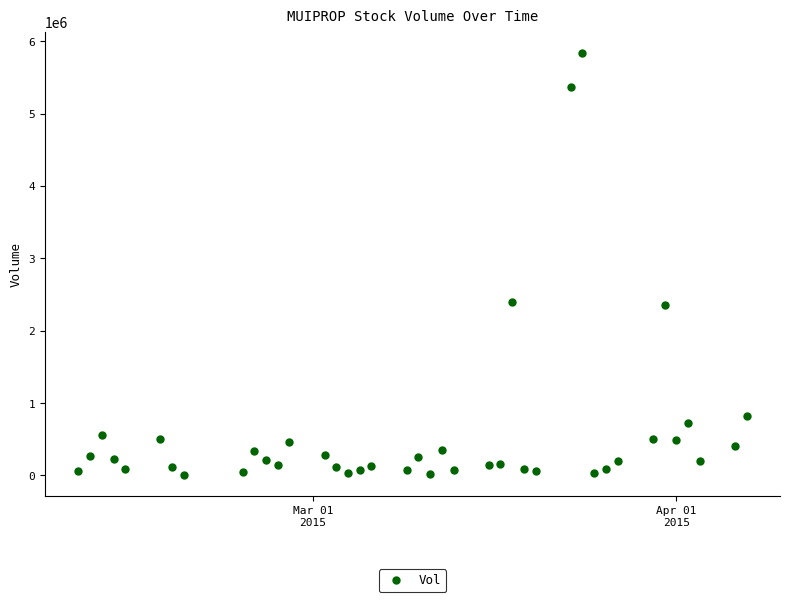

What is the range of X values (max minus min)?

57